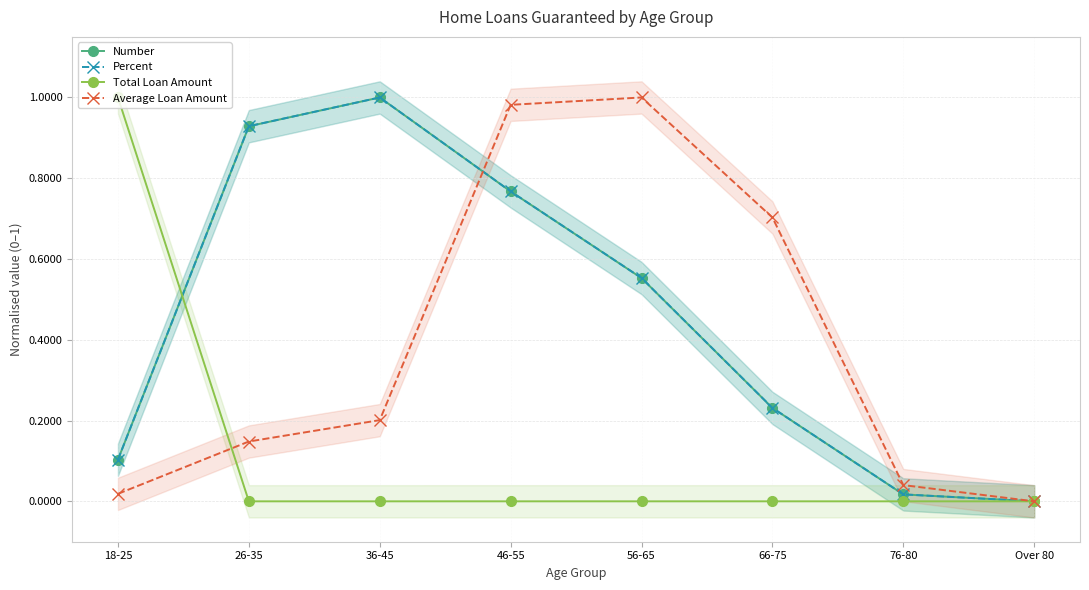

The value of Average Loan Amount at 46-55 is 0.7. True or false?

False